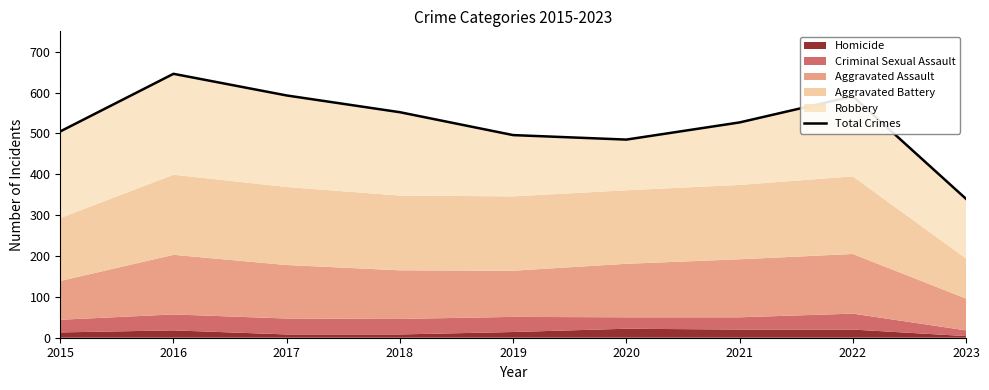

What is the average value?

526